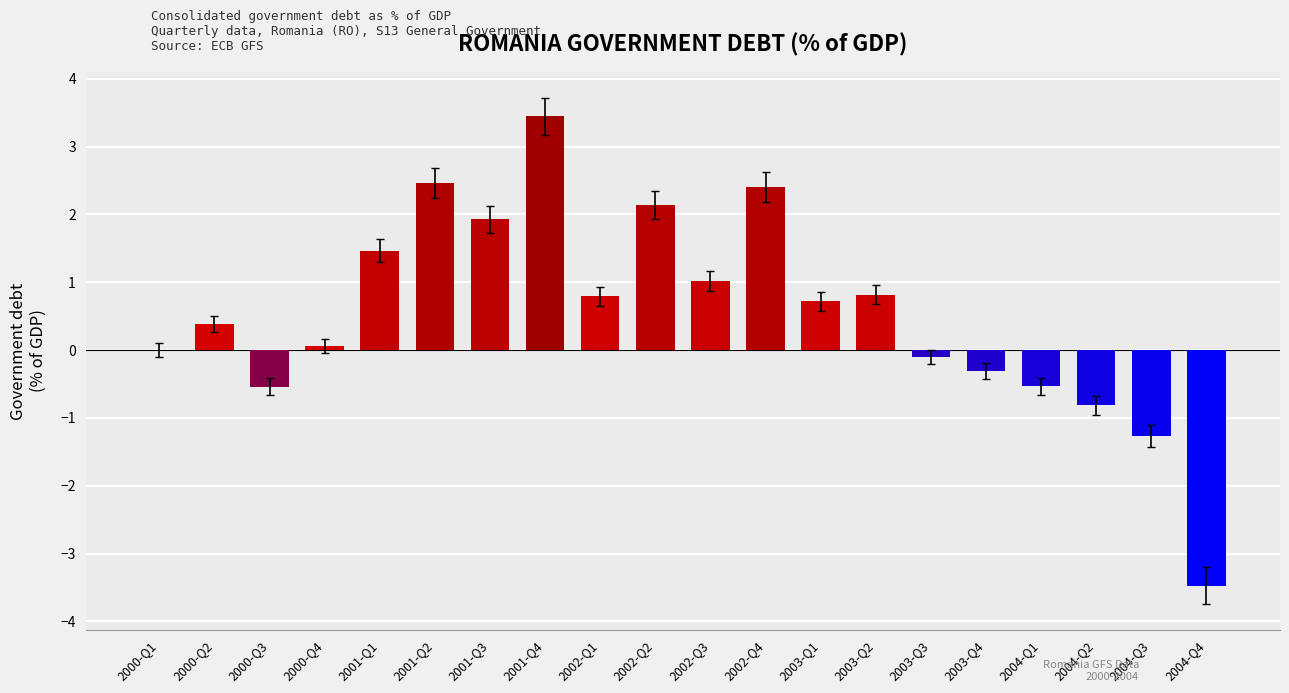

Between 2004-Q3 and 2002-Q3, which is larger?

2002-Q3